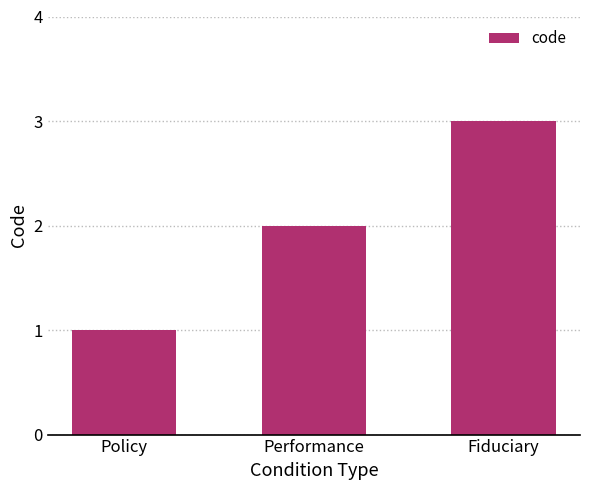

What is the smallest value displayed?

1